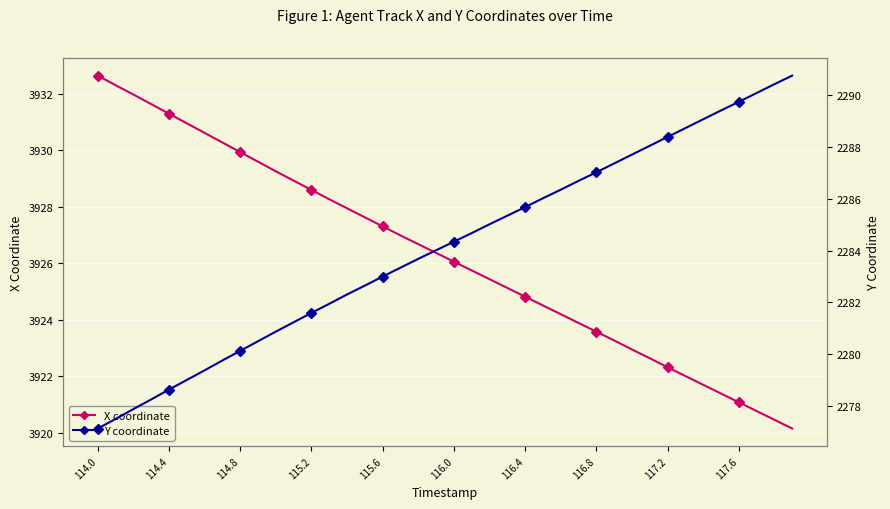

True or false: Y coordinate has more than 0 interior local peaks.

False